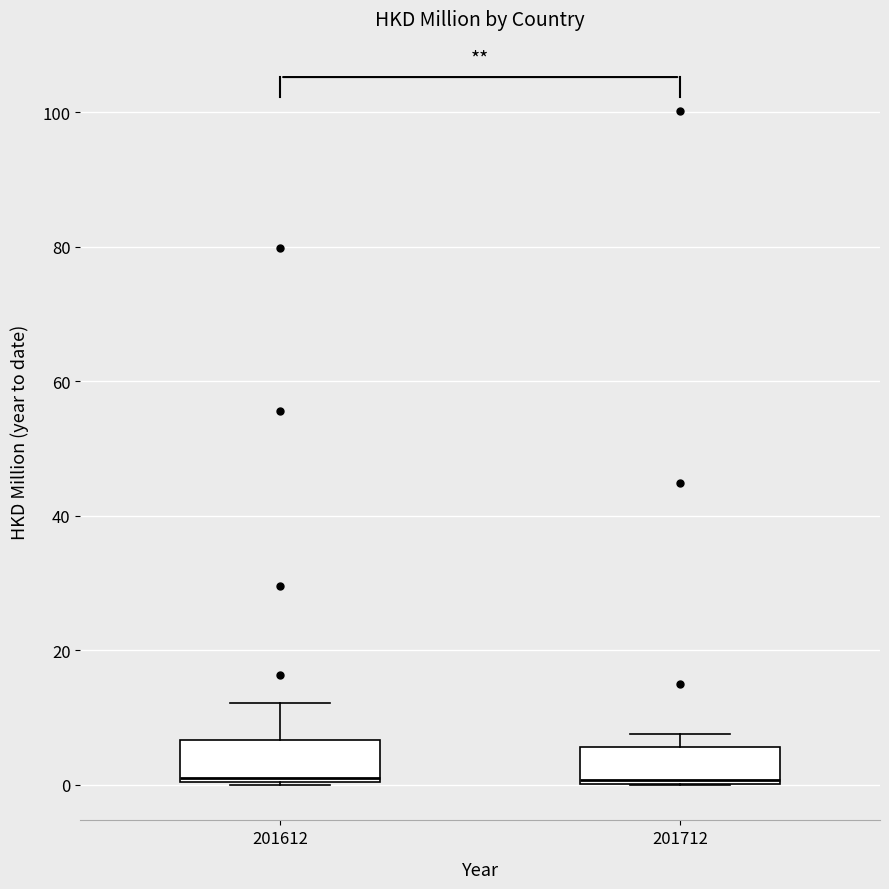

Reading left to right, read every box against the y-axis: the position of its median line, the range the box covers, and the ends of its whiskers. The values are not printed on the chart, so give them approximately, as read against the axis.

201612: median 2, box 0 to 6, whiskers 0 to 12
201712: median 0, box 0 to 6, whiskers 0 to 8